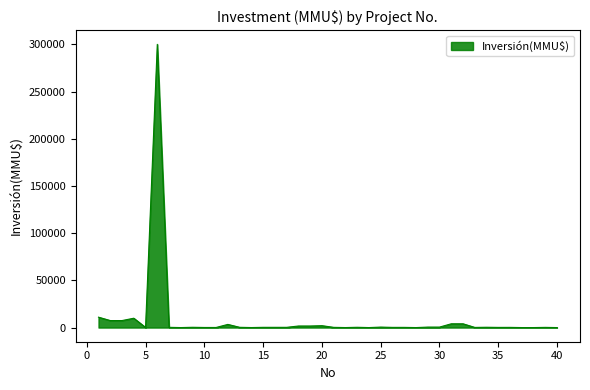

What is the greatest value displayed?

300000